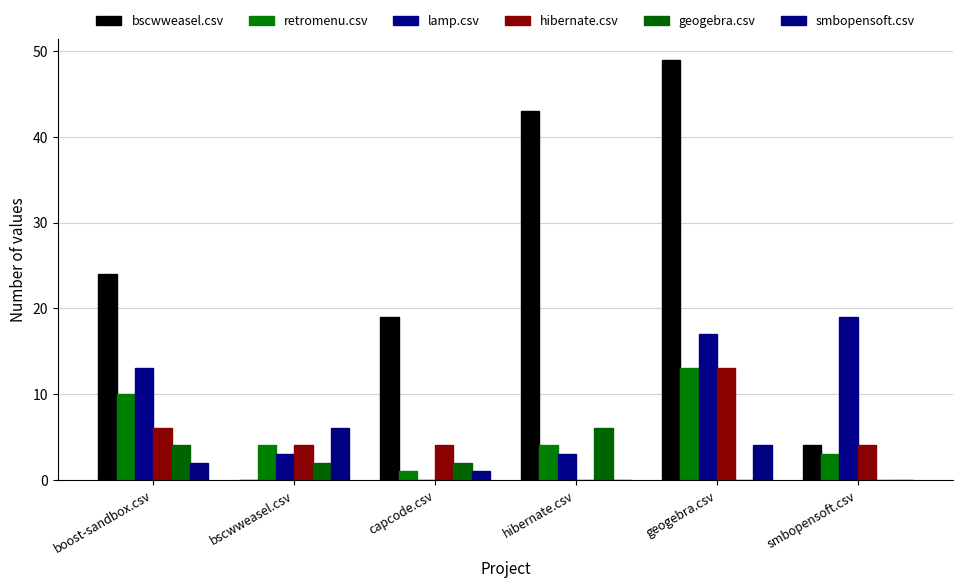

Are the bars grouped side by side (vs. stacked)?

Yes